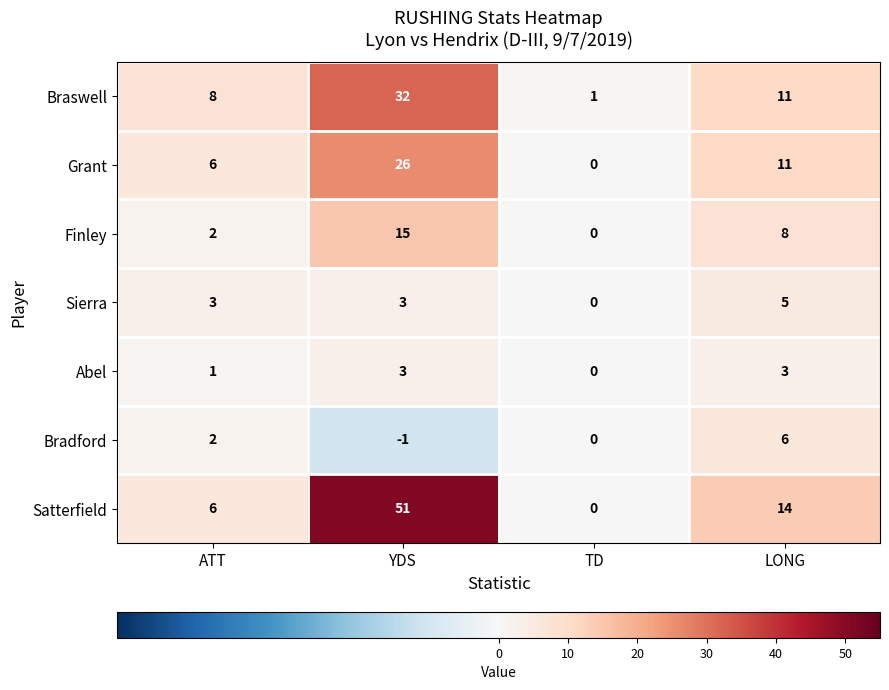

At which category is the sum across all series the highest?

YDS